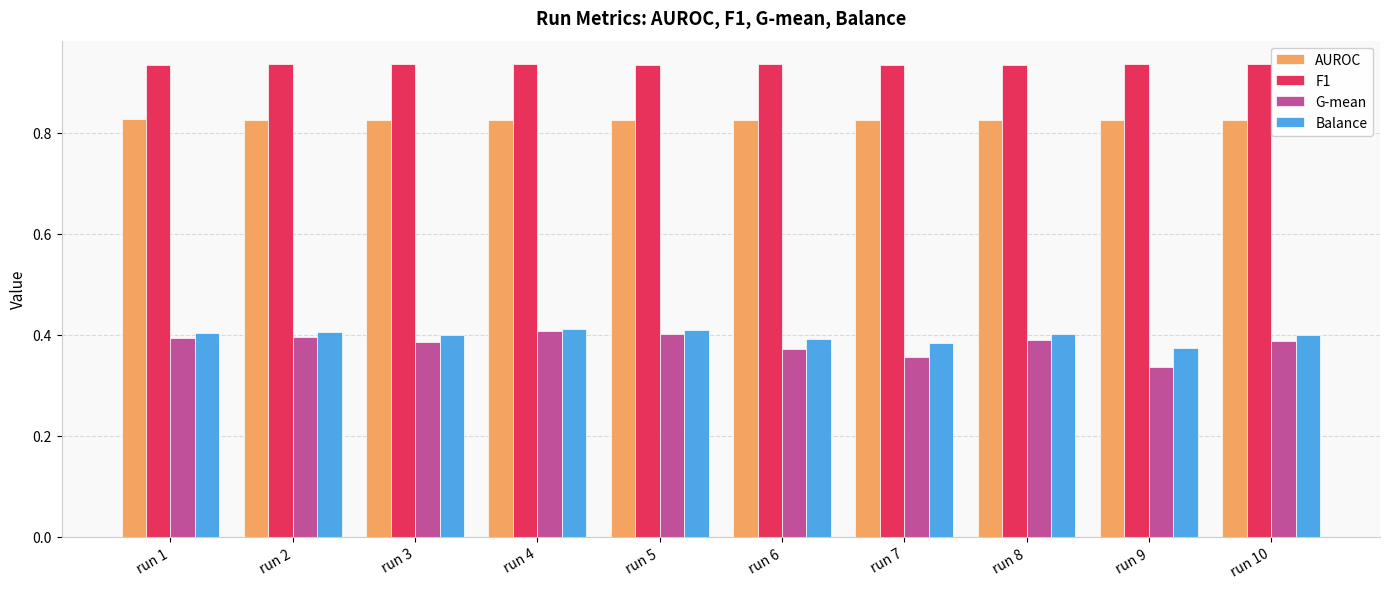

Which category has the lowest value across all series?

run 9